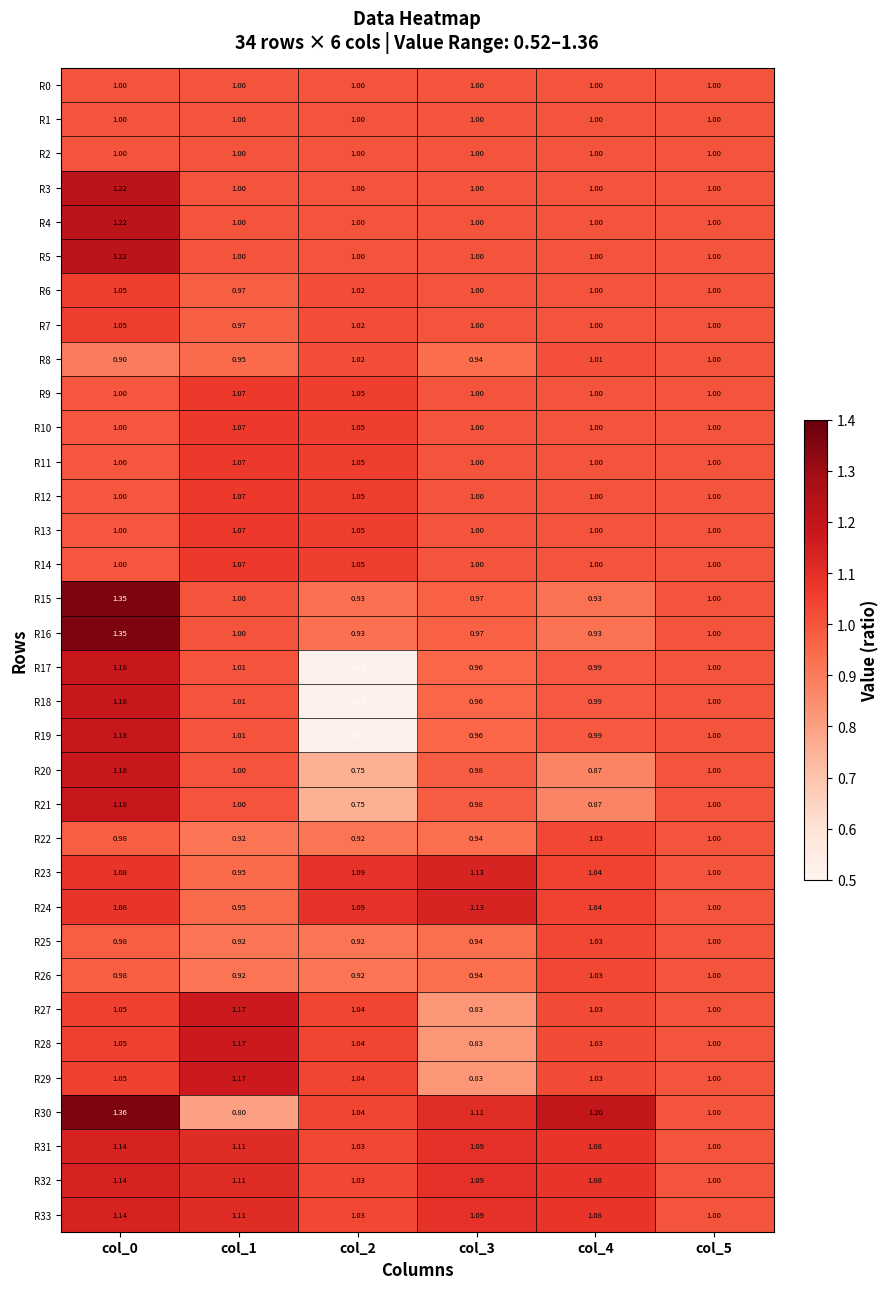

Is the value of R22 at col_4 greater than the value of R11 at col_0?

Yes